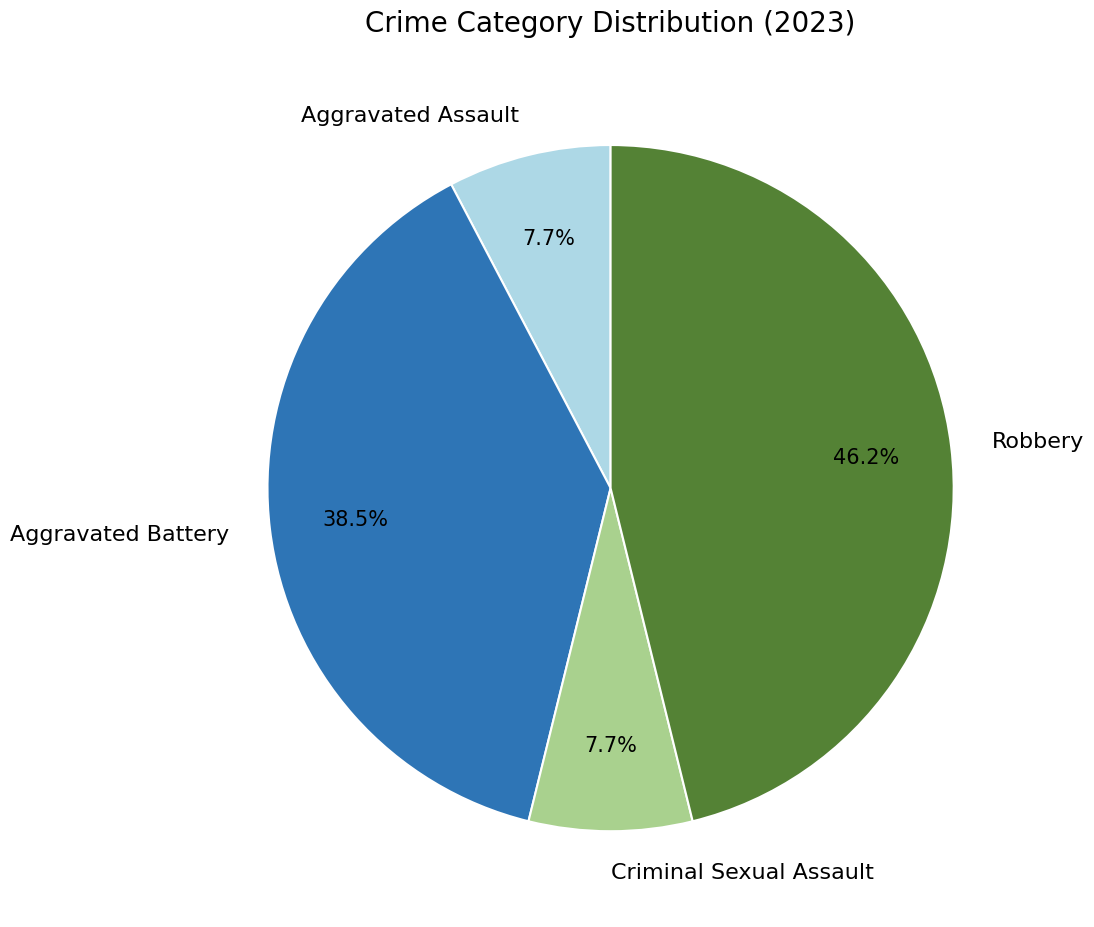

Does Robbery account for over 50% of the chart?

No